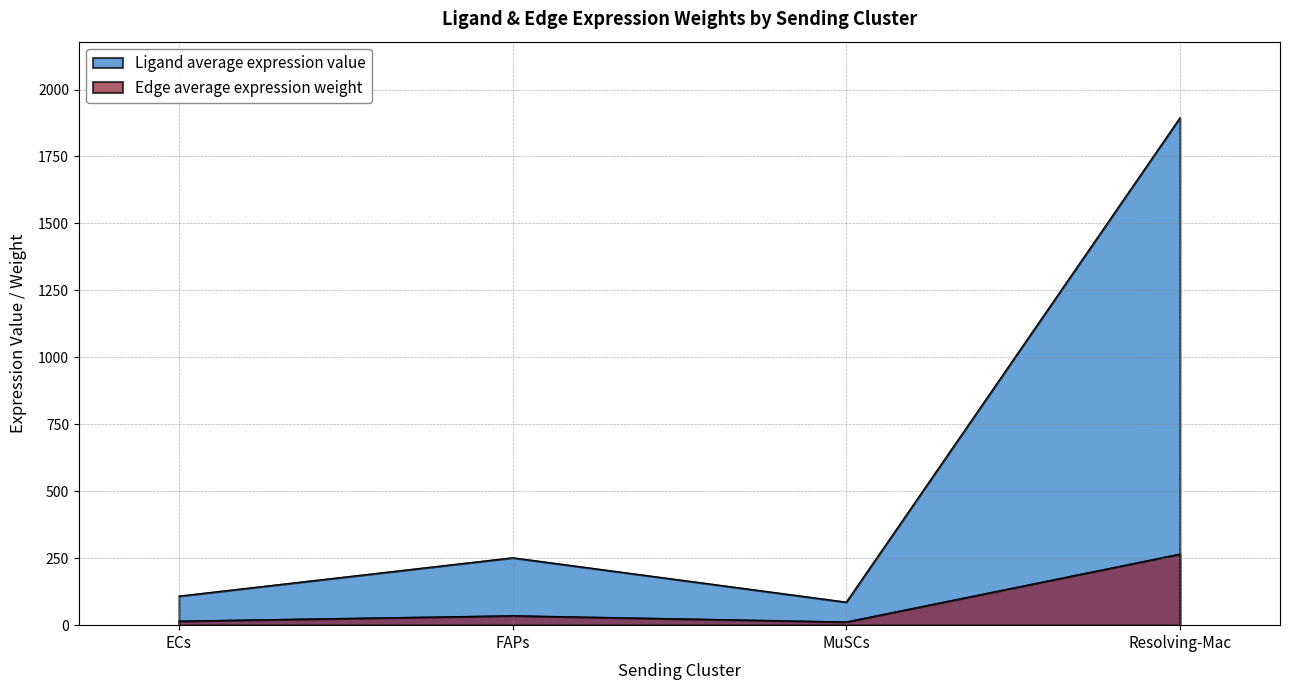

What is the sum of the Edge average expression weight values at Resolving-Mac and MuSCs?

277.6